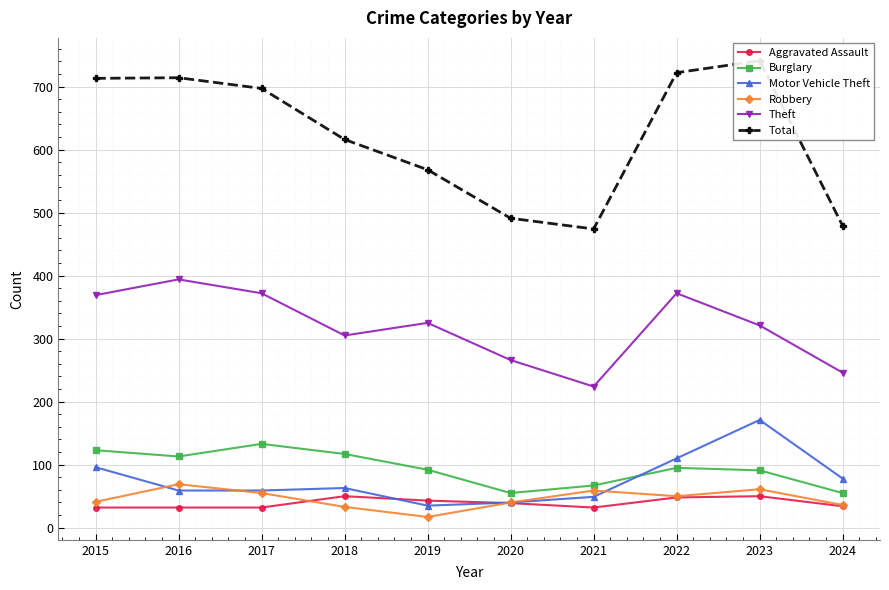

The value of Robbery at 2022 is 78. True or false?

False